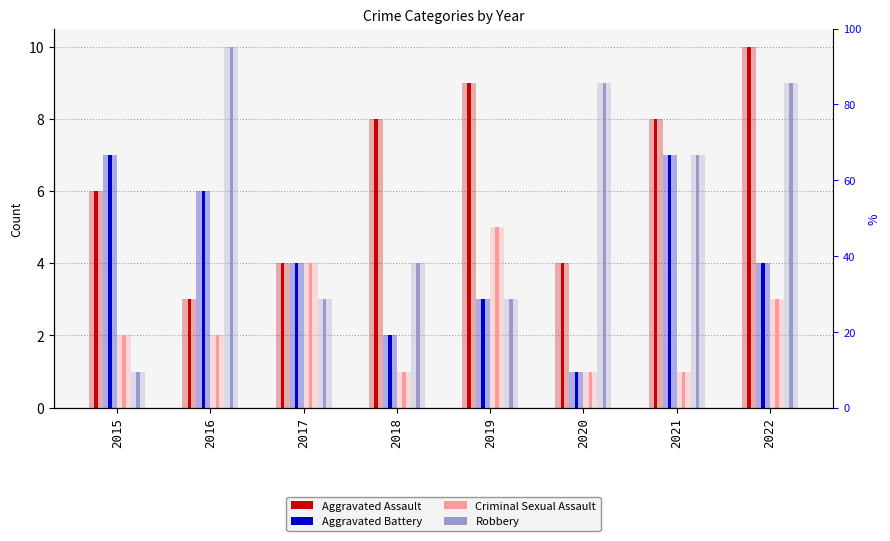

What are all the series names shown in the legend?

Aggravated Assault, Aggravated Battery, Criminal Sexual Assault, Robbery